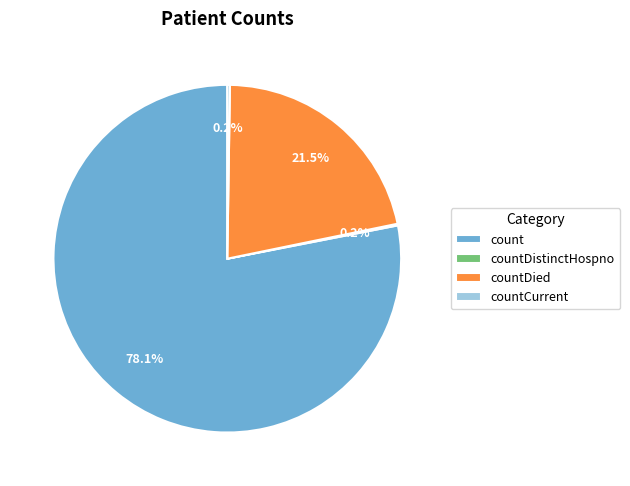

Is the sum of count and countDied greater than half?

Yes